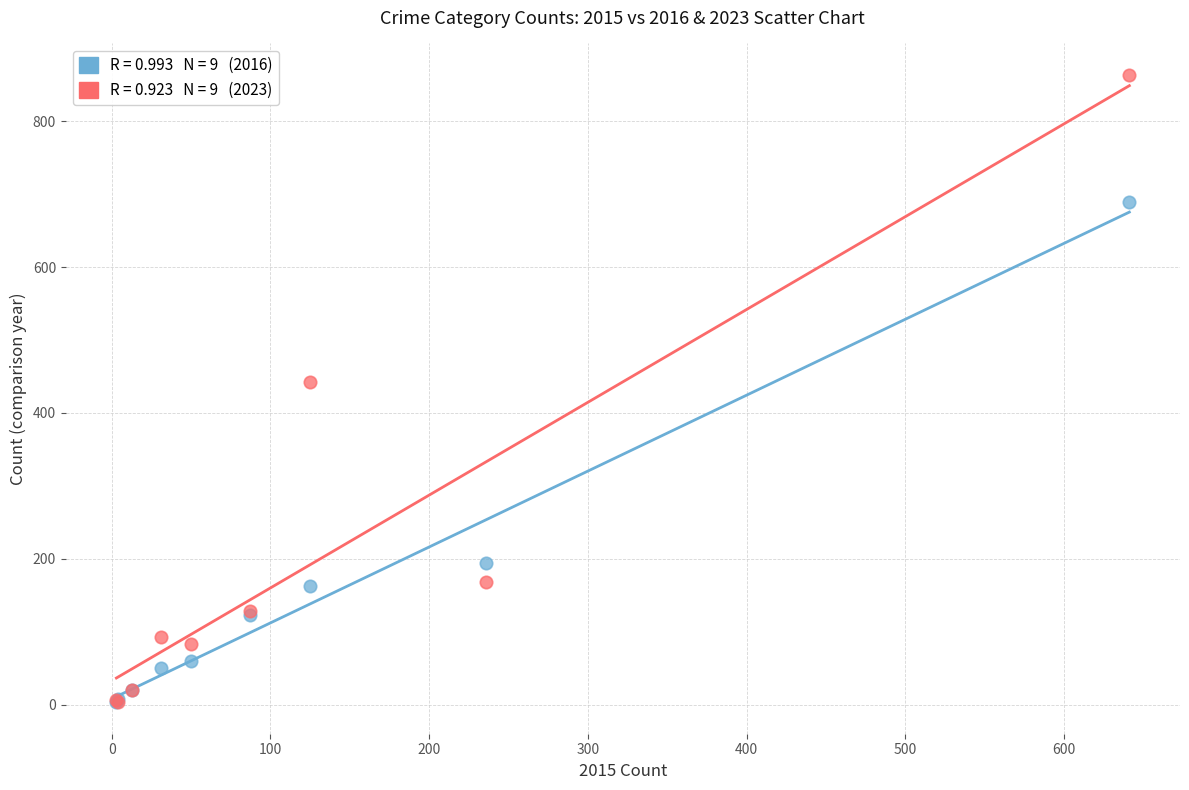

Across all series, what Y value is closest to 433?

443